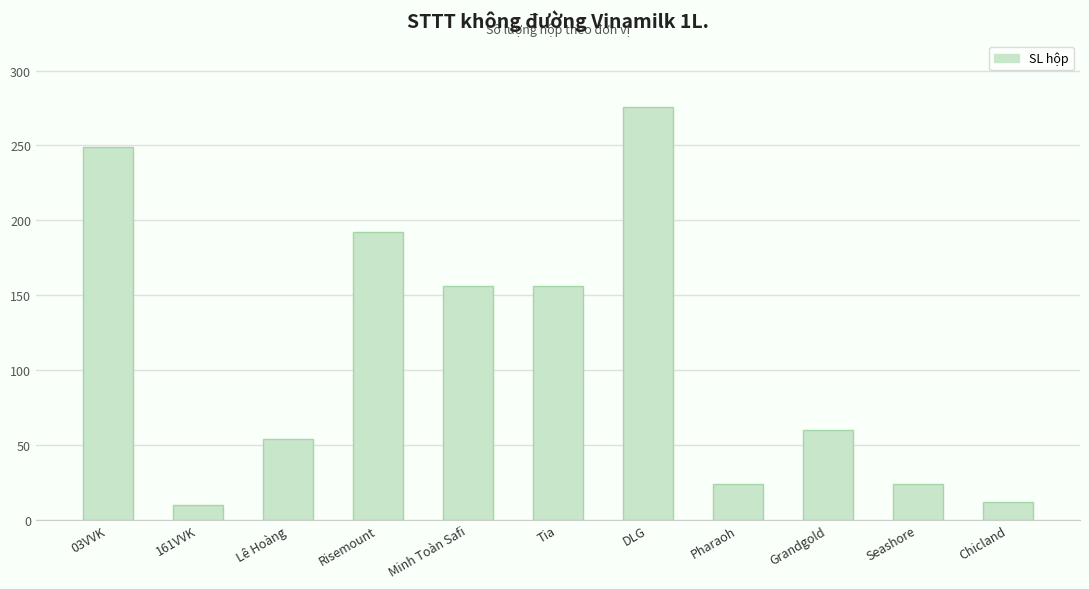

What is the difference between the values at Minh Toàn Safi and DLG?

120